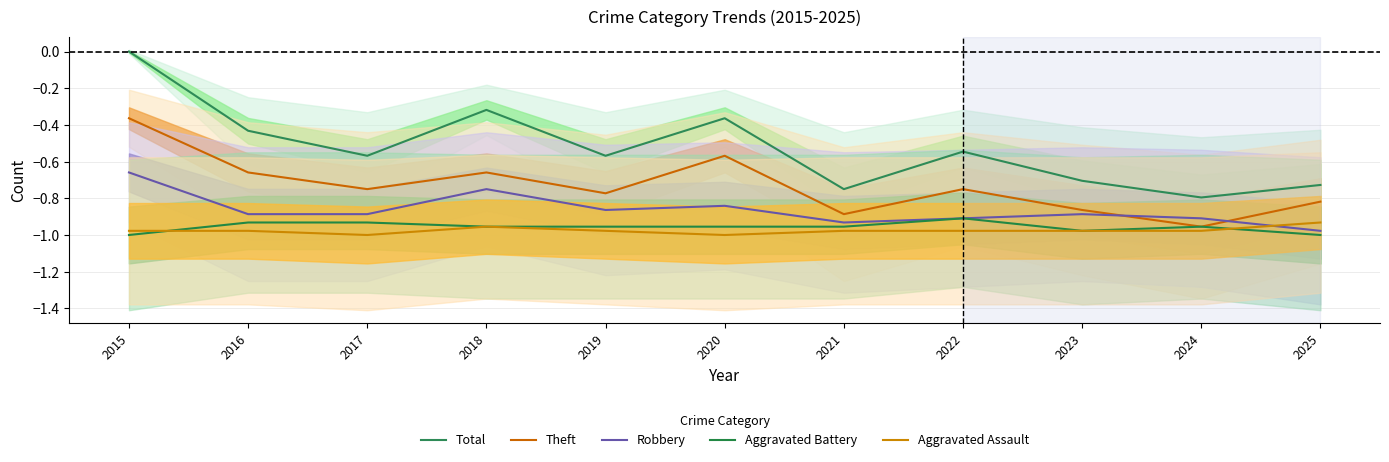

How many interior local valleys does the Aggravated Assault series have?

2